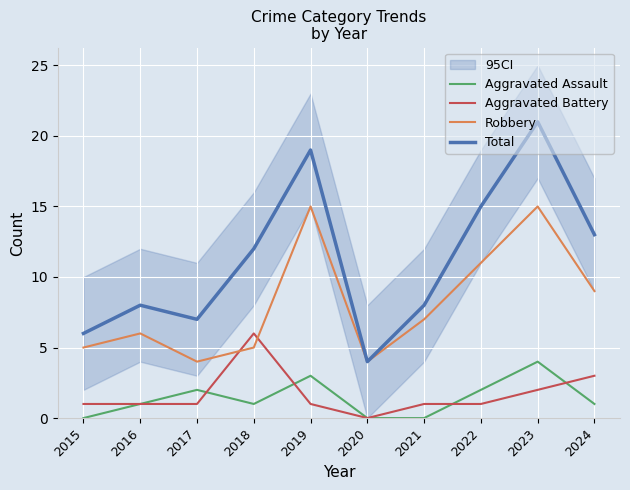

At which category is the sum across all series the highest?

2023